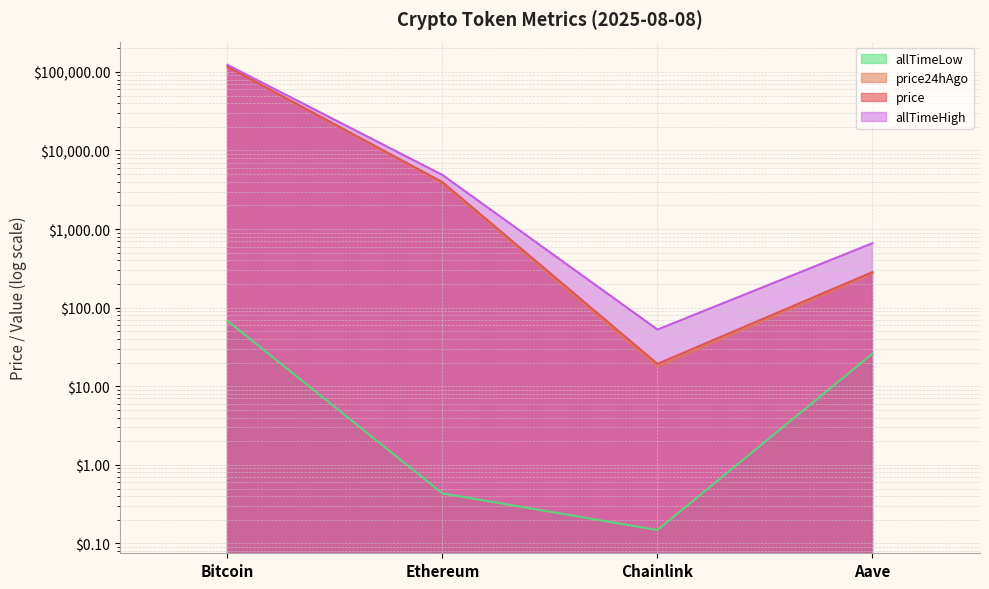

Reading left to right, transcribe all the data shown in this chart.

price: 116406.0	3957.5	19.3	284.1
price24hAgo: 116568.0	3836.6	17.8	272.5
allTimeHigh: 122838.0	4878.3	52.7	661.7
allTimeLow: 67.8	0.4	0.1	26.0